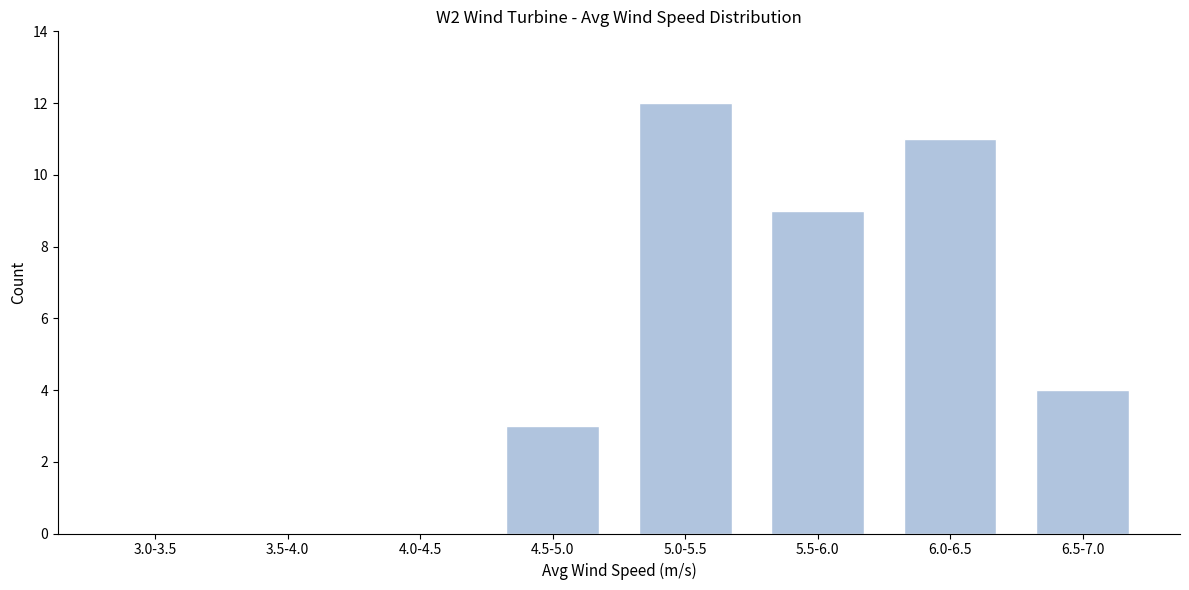

Reading left to right, list all the values displayed in this chart.

3.0-3.5=0	3.5-4.0=0	4.0-4.5=0	4.5-5.0=3	5.0-5.5=12	5.5-6.0=9	6.0-6.5=11	6.5-7.0=4